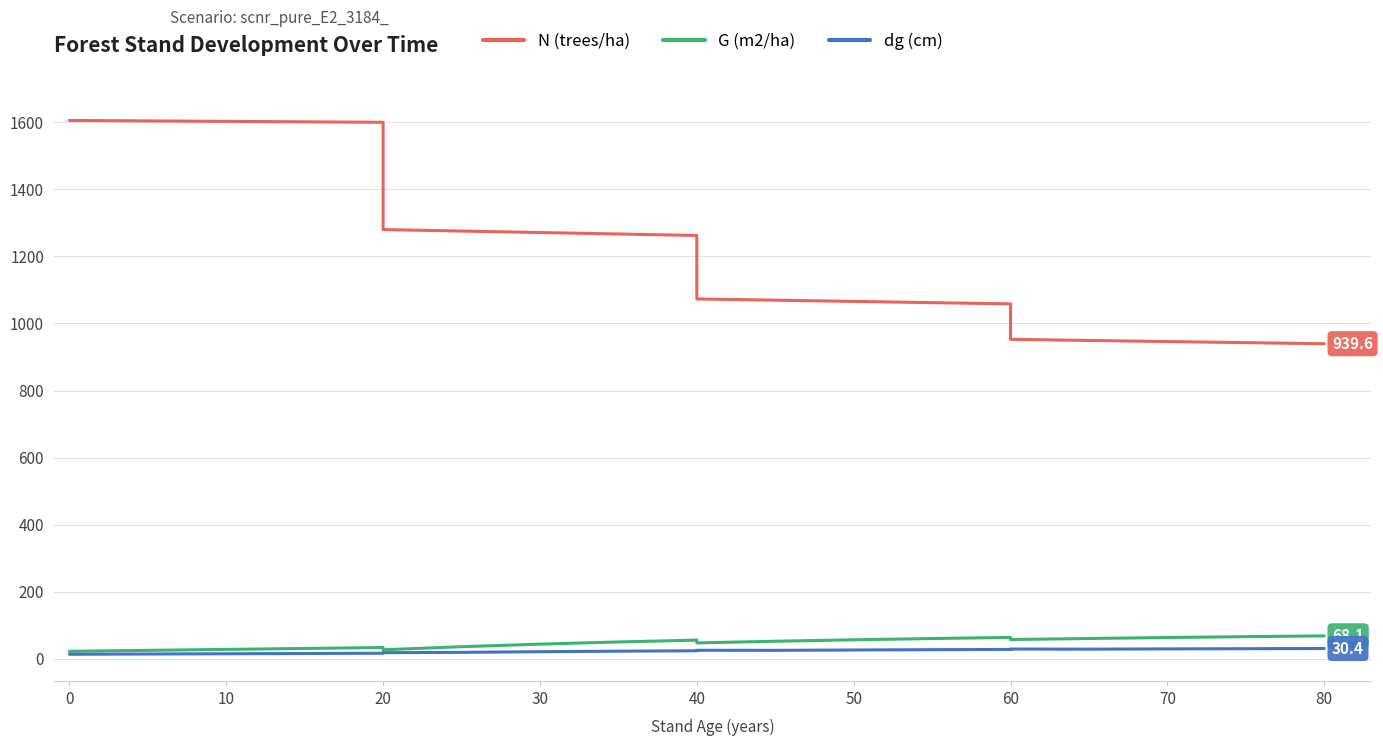

How many data points in N (trees/ha) are less than 1262?

10